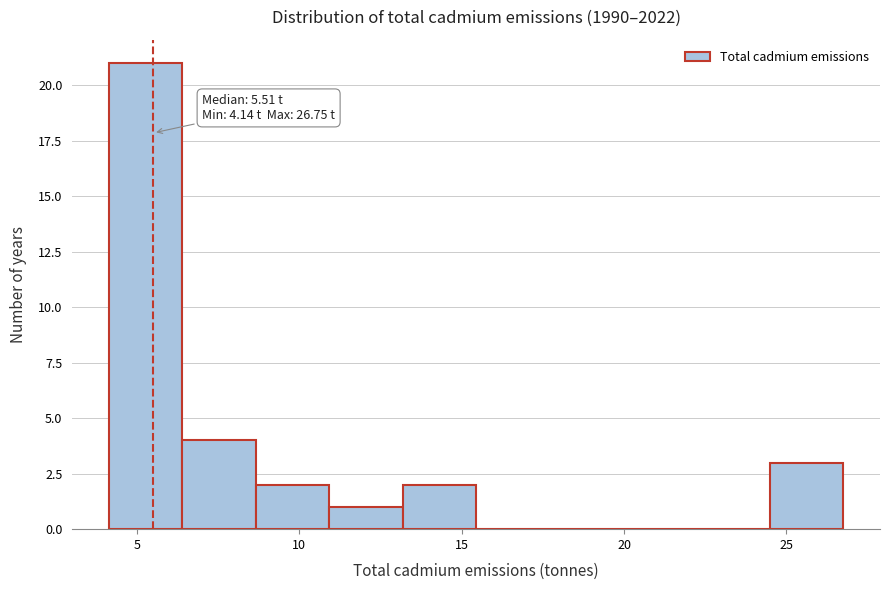

Which range on the x-axis has the tallest bar?

4.0 to 6.5